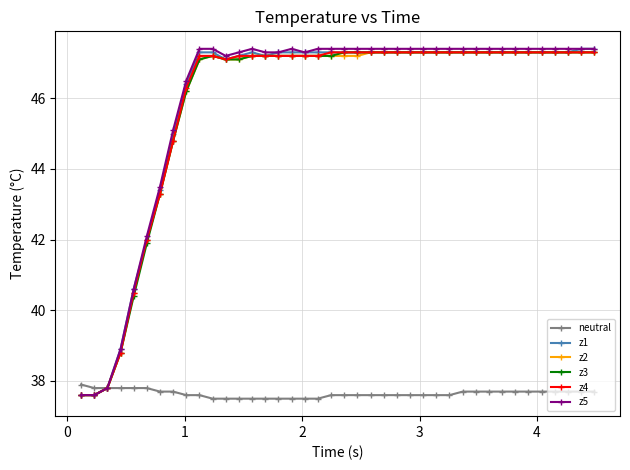

What is the maximum value for z3?

47.3